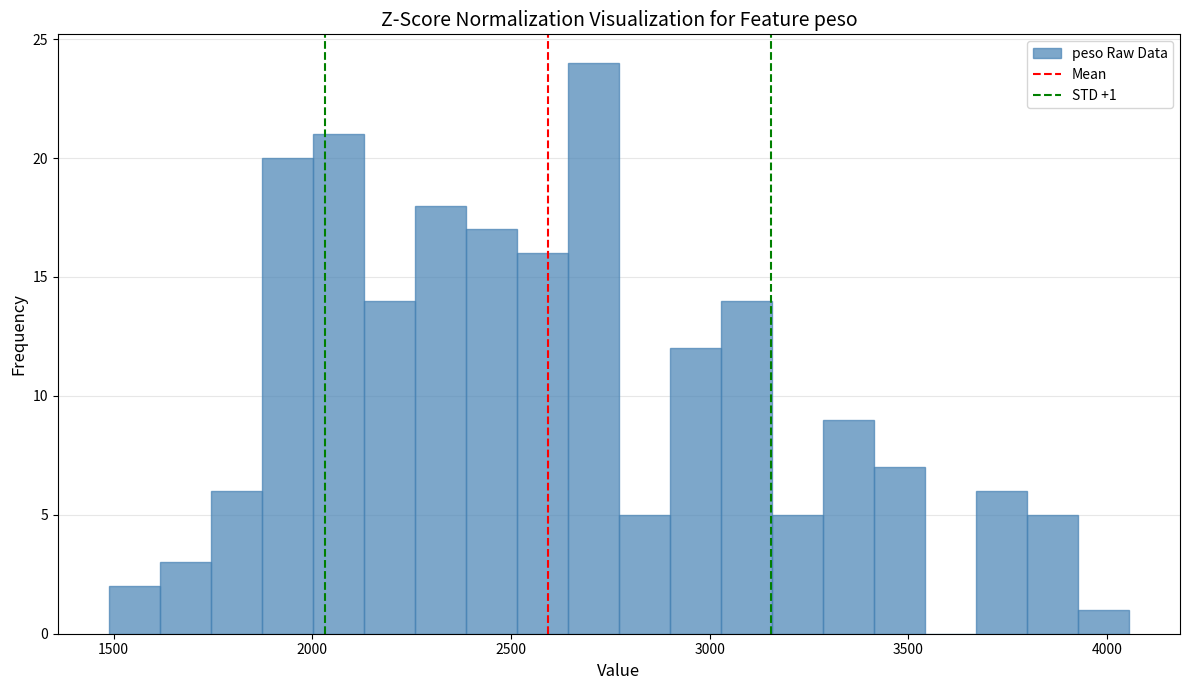

Around what value on the x-axis is the tallest bar? Give the approximate position of its centre, as read against the axis.

2700